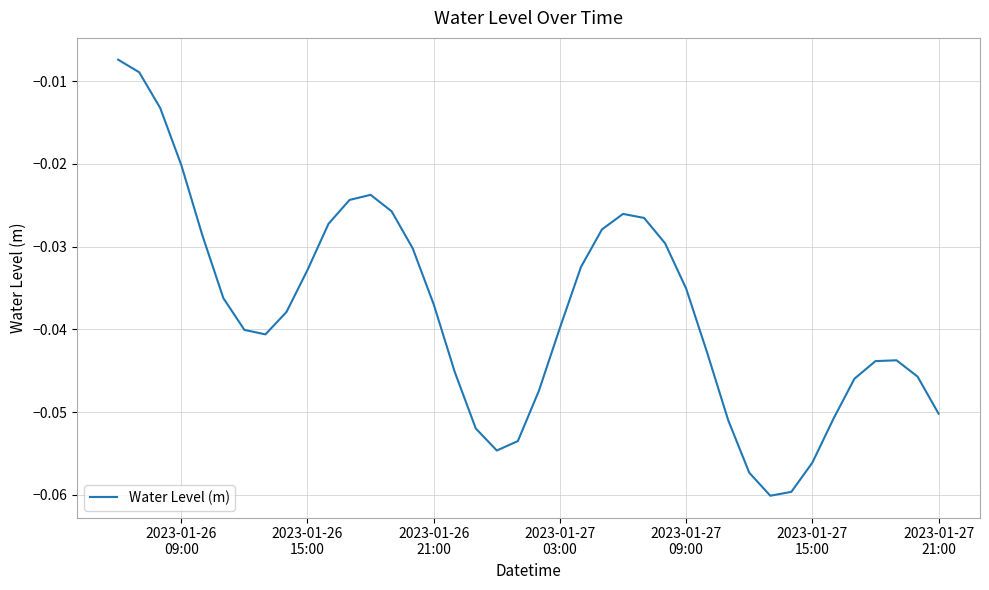

Count the number of categories in the chart.

40